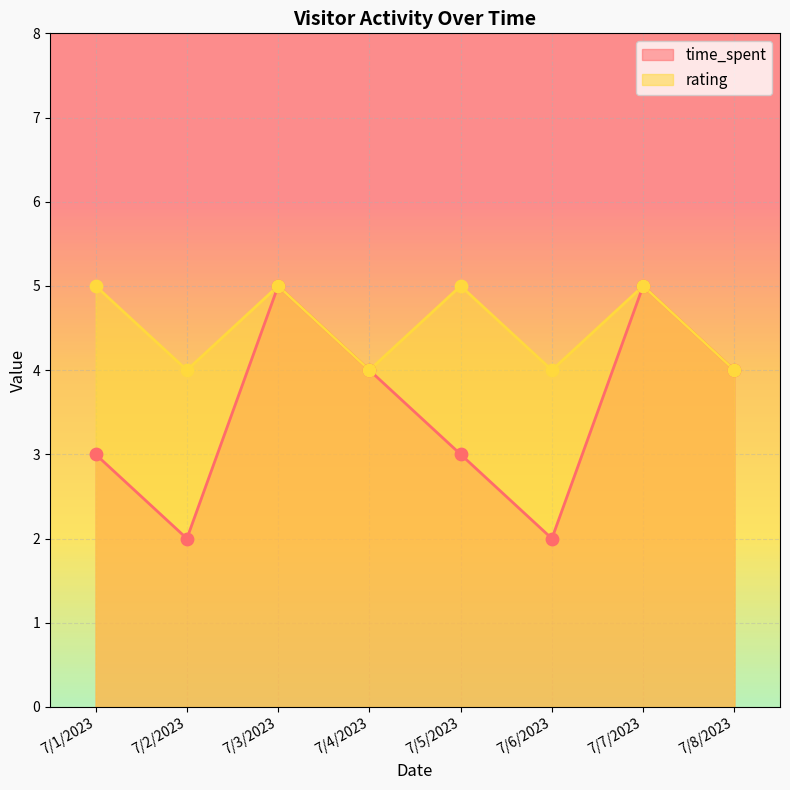

Which series has the largest total across all categories?

rating